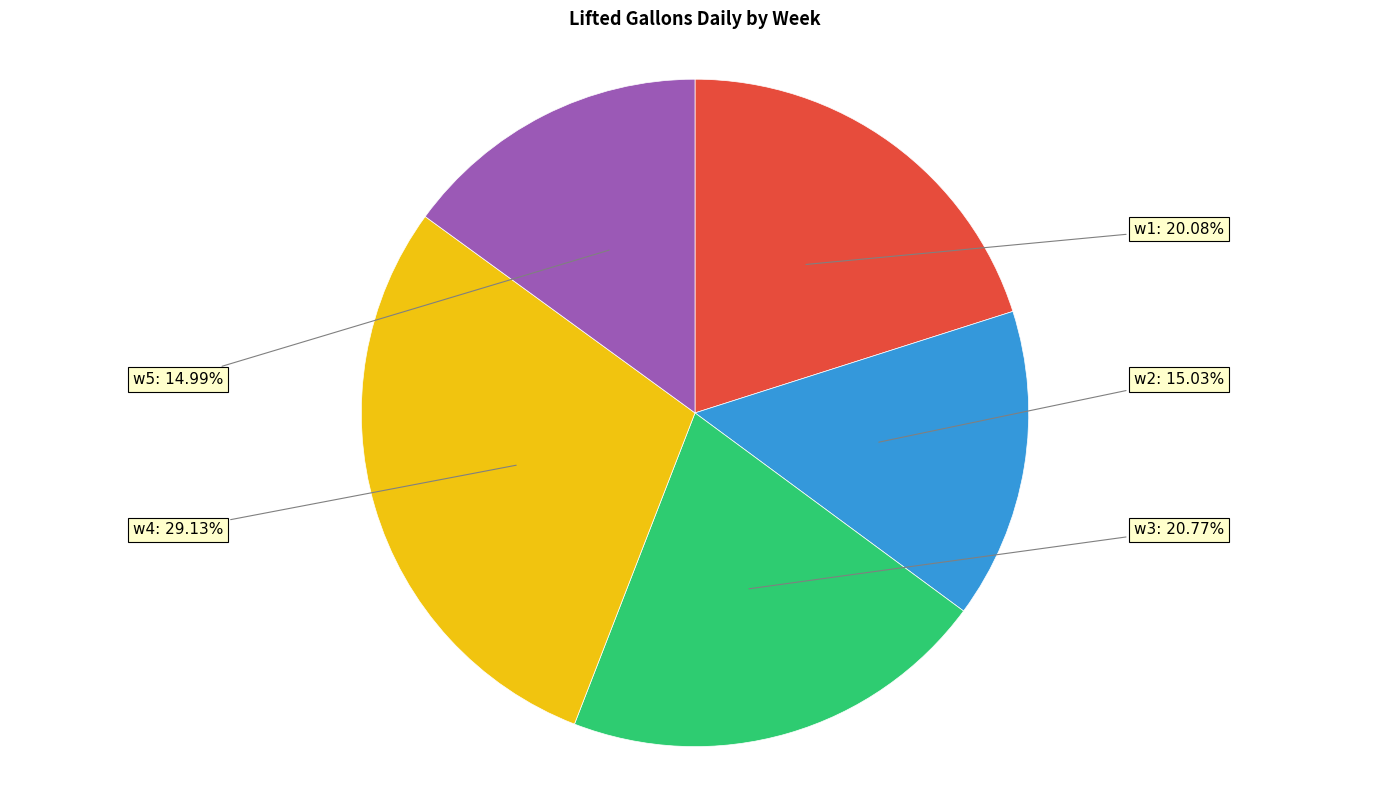

Does any single category account for the majority?

No